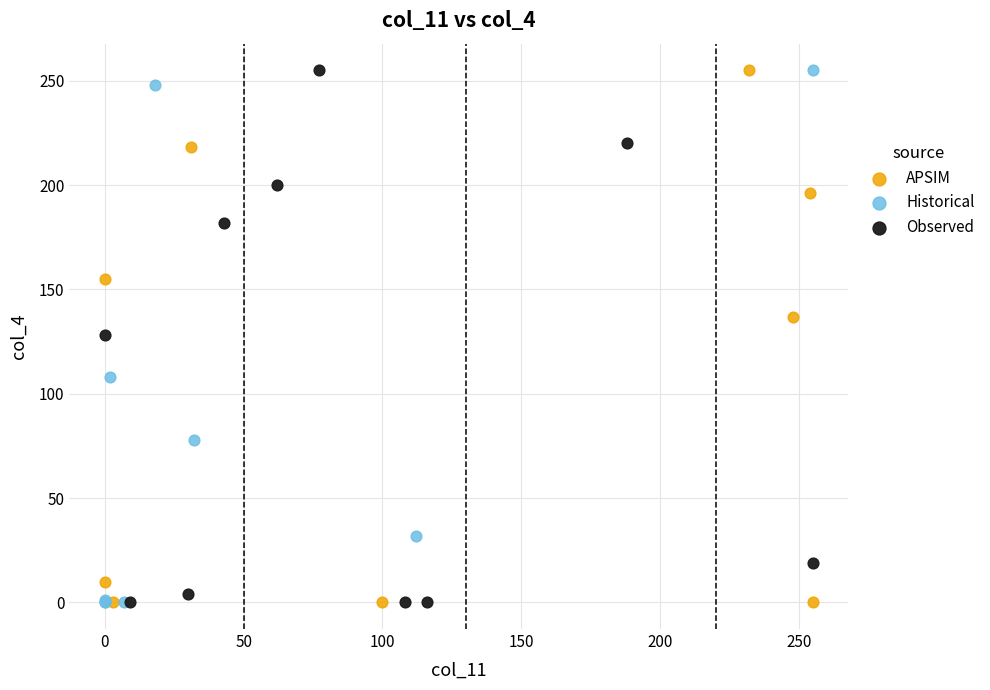

What are all the series names shown in the legend?

APSIM, Historical, Observed